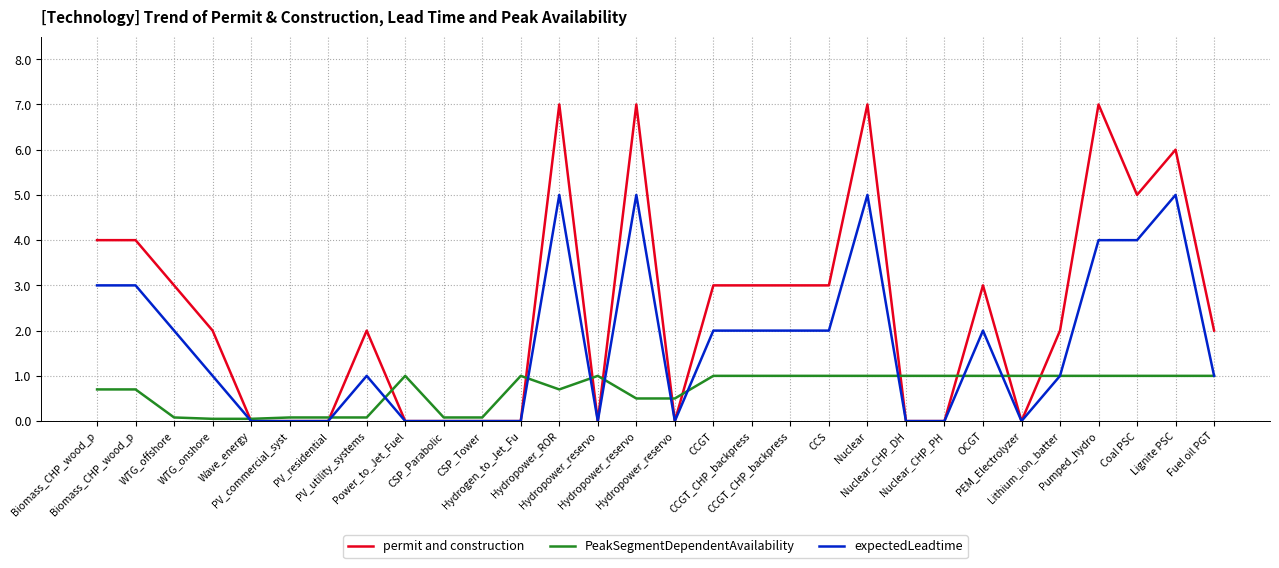

How many series are shown in this chart?

3